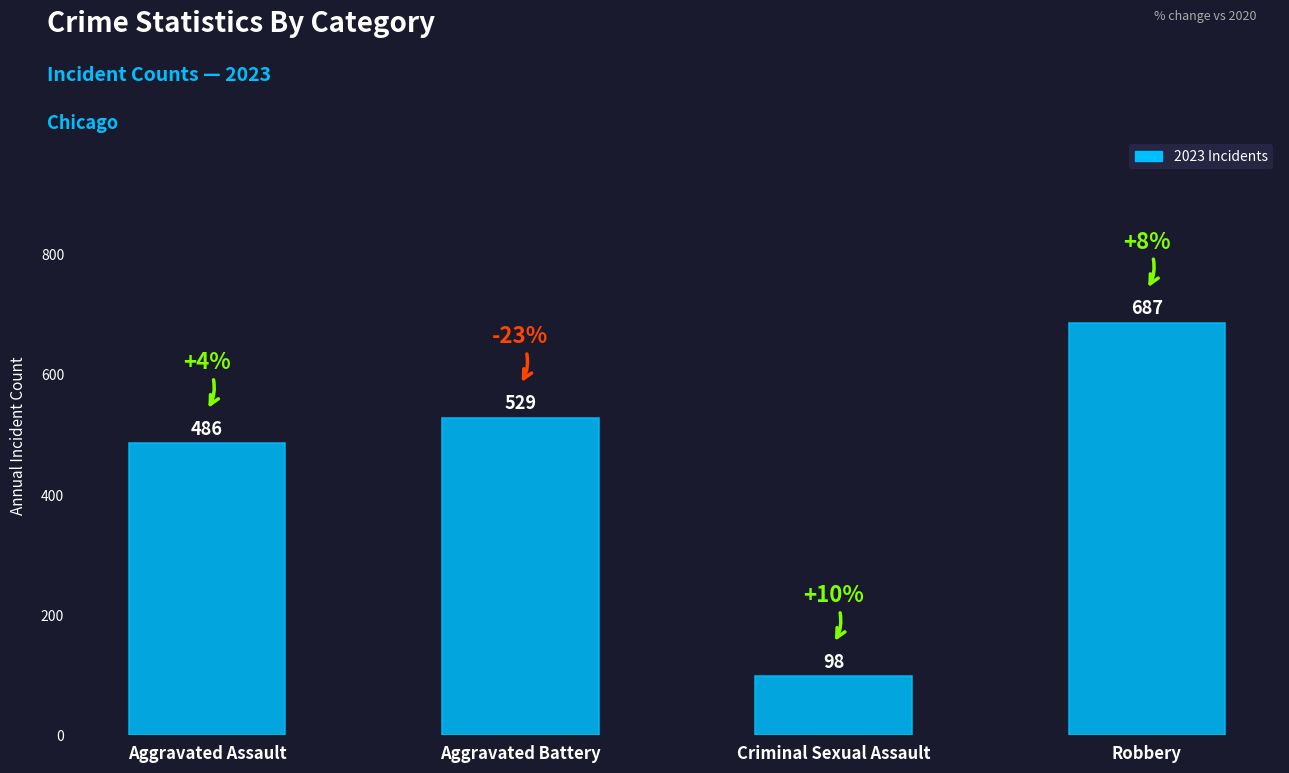

List the labels in order of value, smallest first.

Criminal Sexual Assault, Aggravated Assault, Aggravated Battery, Robbery